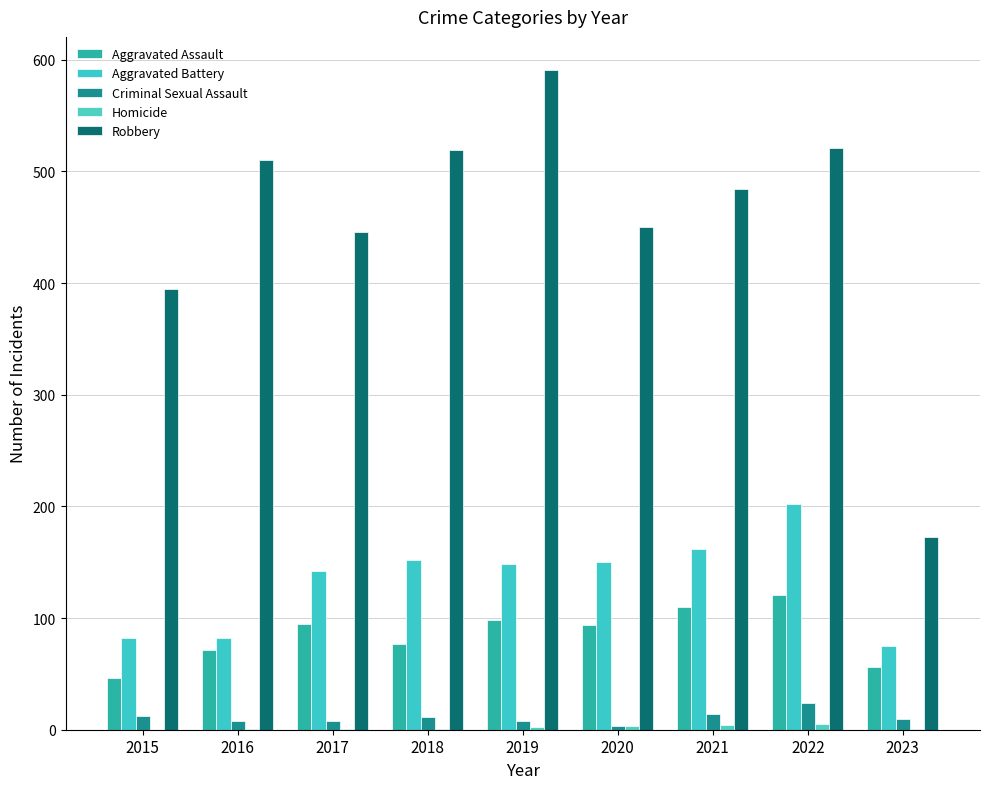

Where is Homicide nearest to the value 2?

2019